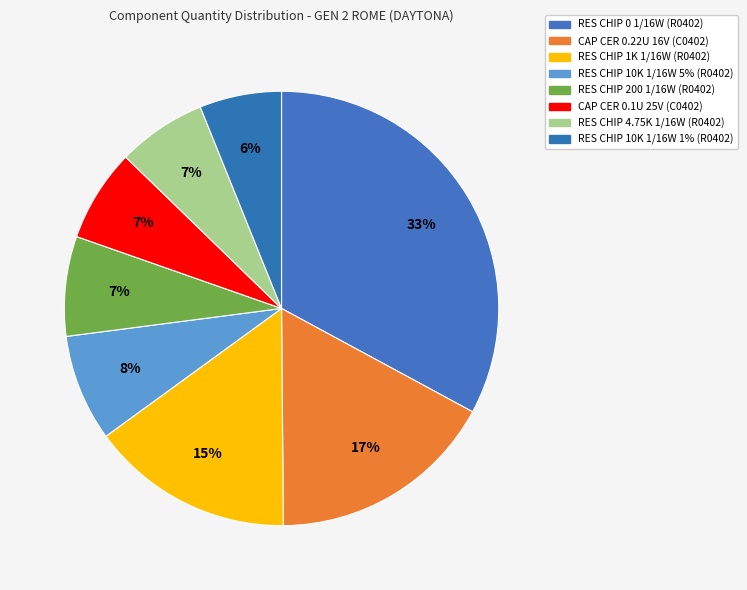

To the nearest percent, what is the average slice percentage?

12%